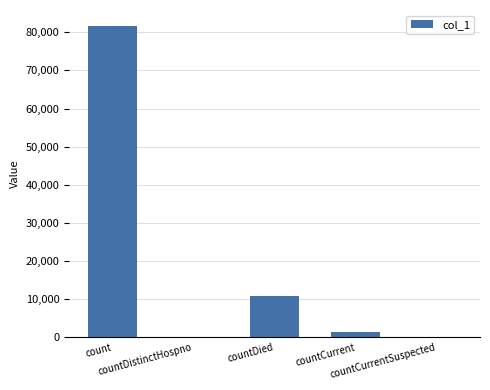

What is the maximum value shown in the chart?

81759